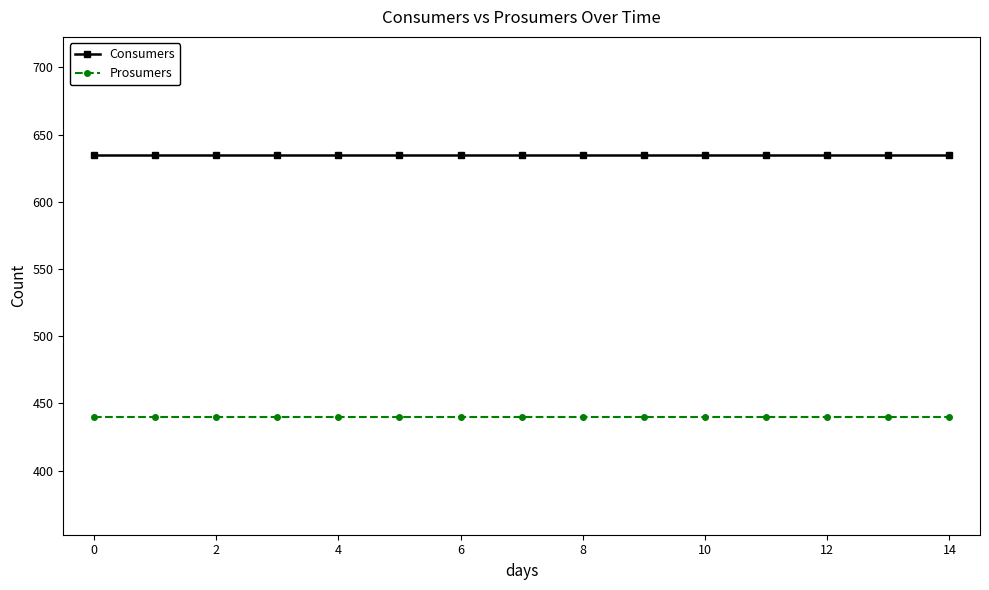

What is the highest value of the Prosumers series?

440